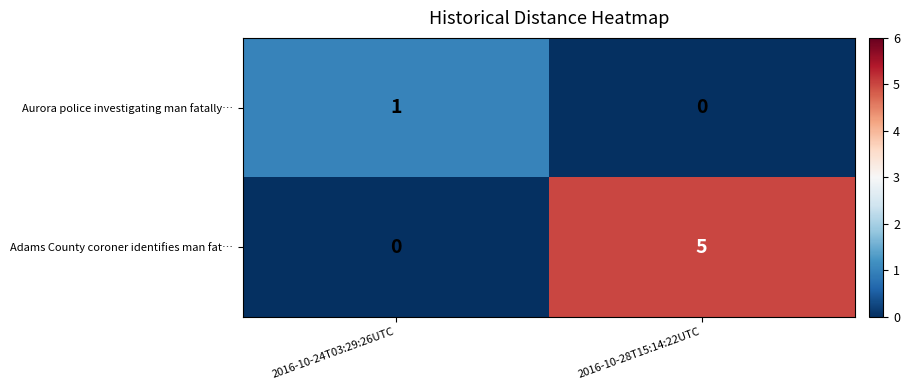

Which series has the widest spread of values?

Adams County coroner identifies man fat…